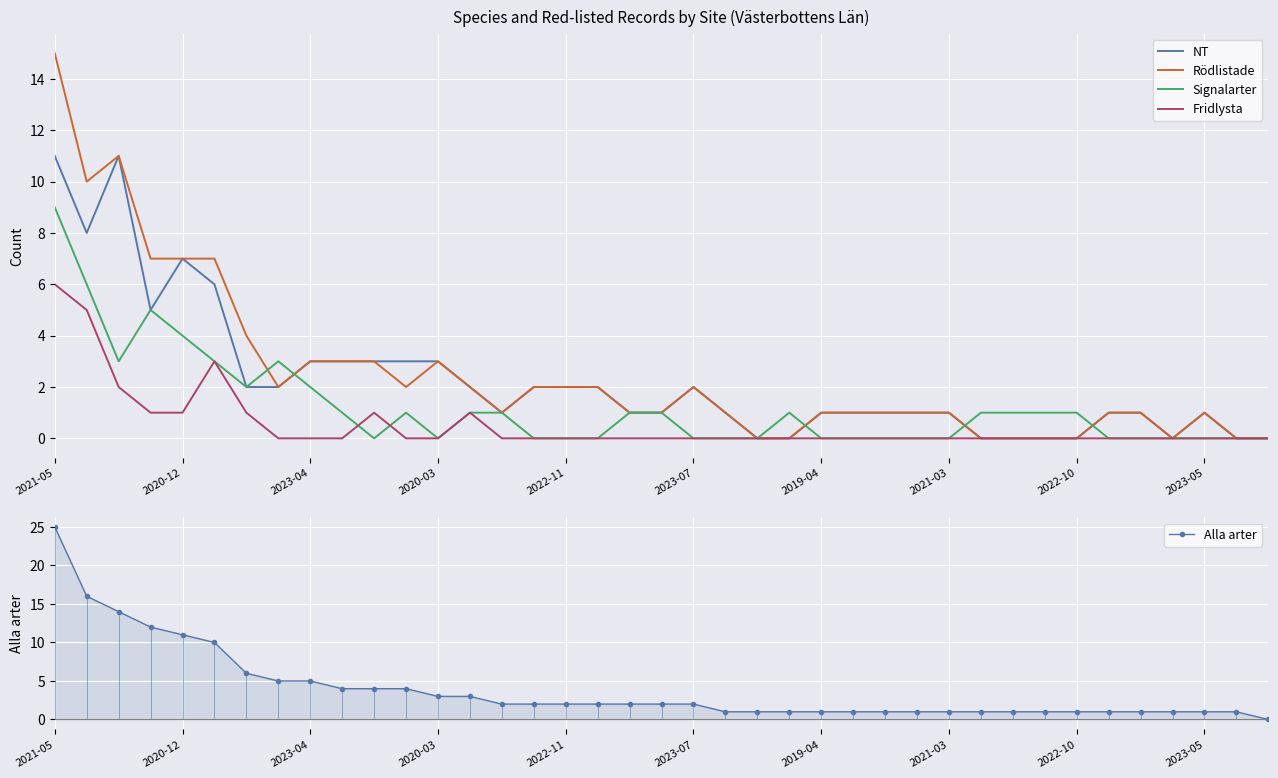

What is the maximum value for NT?

11